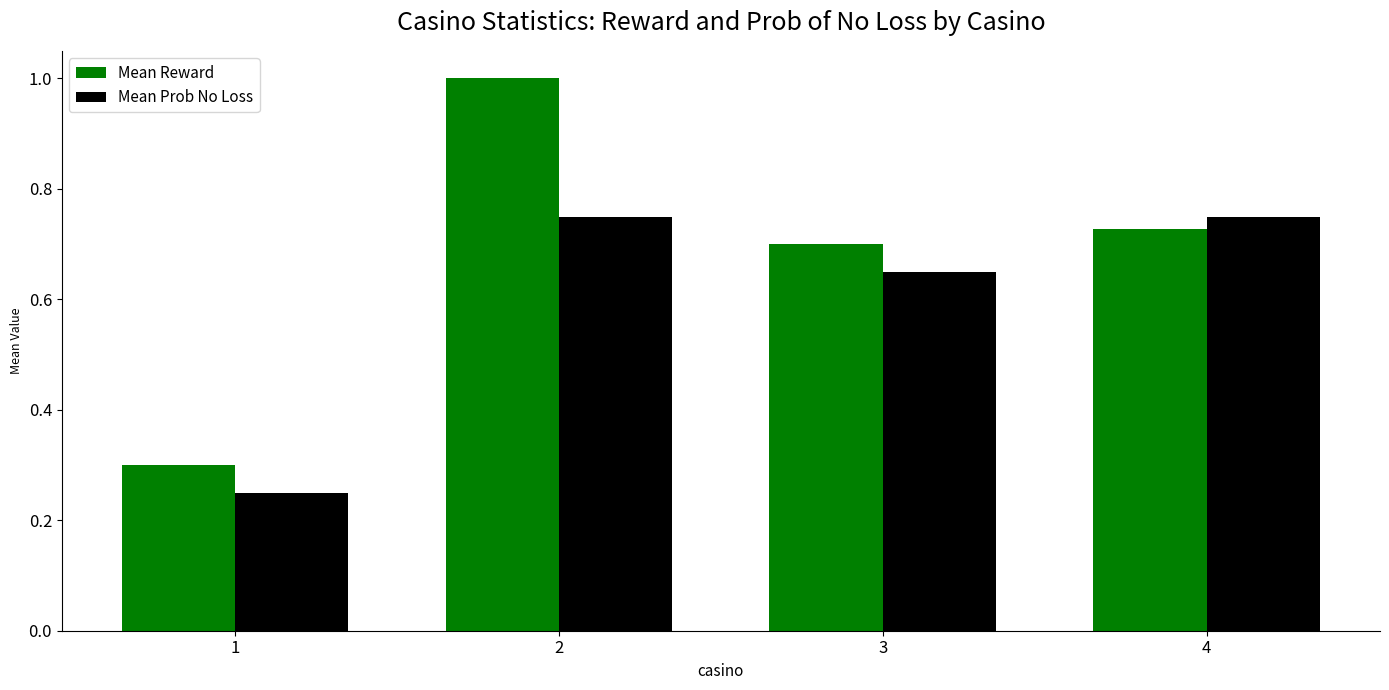

How many bars are there in total?

8